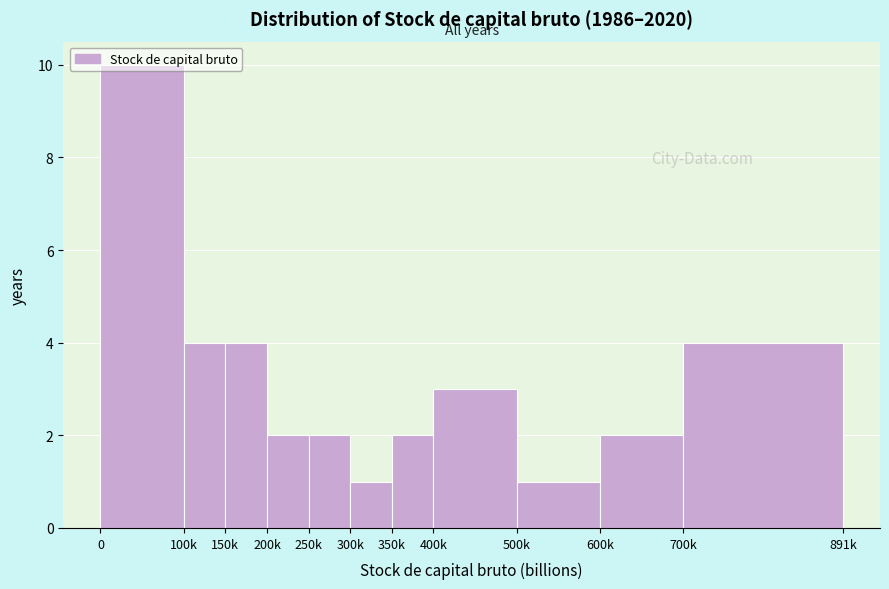

What is the sum of all values?

35